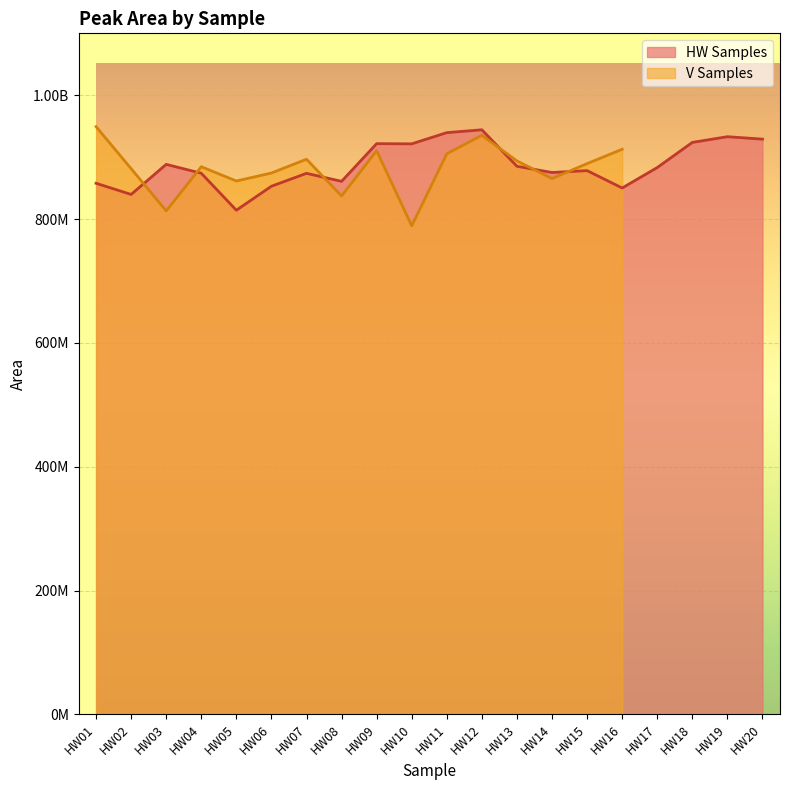

What is the sum of all values?

17747473767